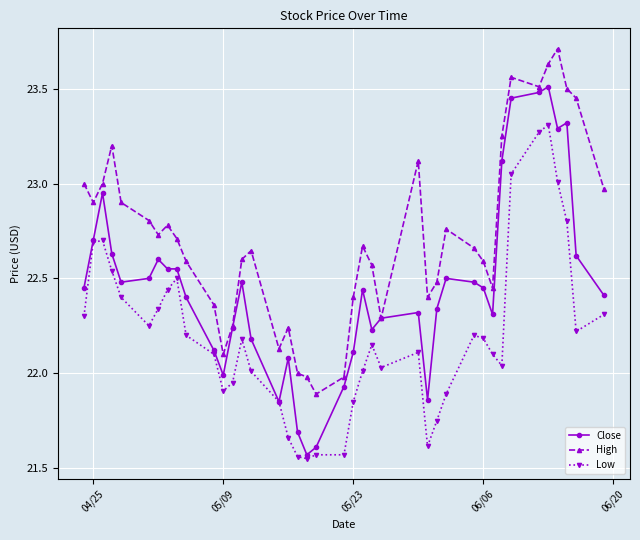

What is the maximum value shown in the chart?

23.7